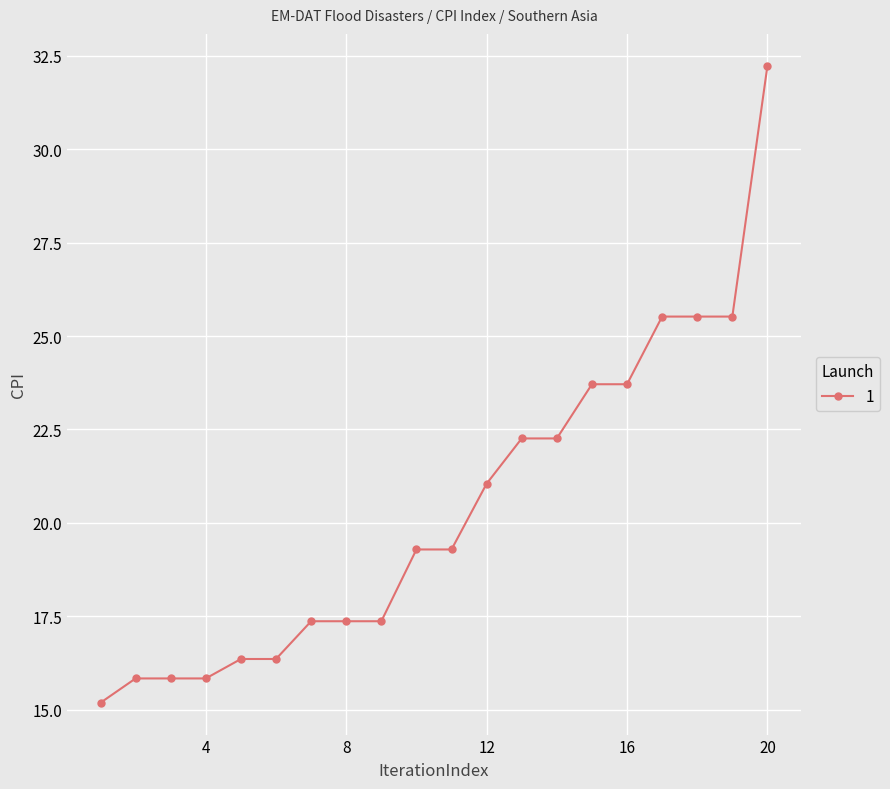

Reading right to left, list all the values displayed in this chart.

32.2	25.5	25.5	25.5	23.7	23.7	22.3	22.3	21.1	19.3	19.3	17.4	17.4	17.4	16.4	16.4	15.8	15.8	15.8	15.2